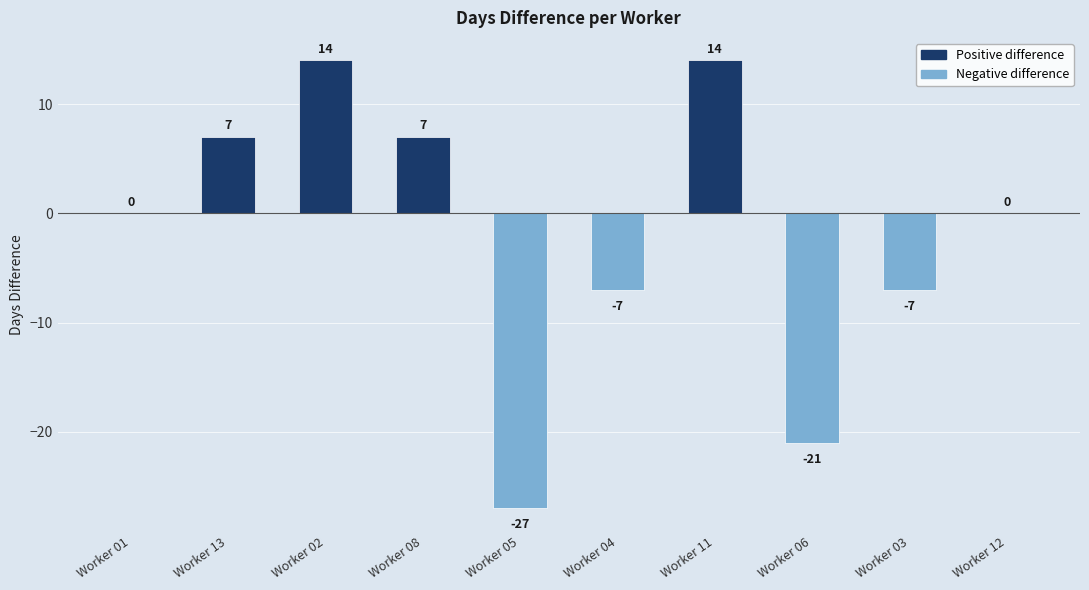

The value at Worker 08 is 12. True or false?

False